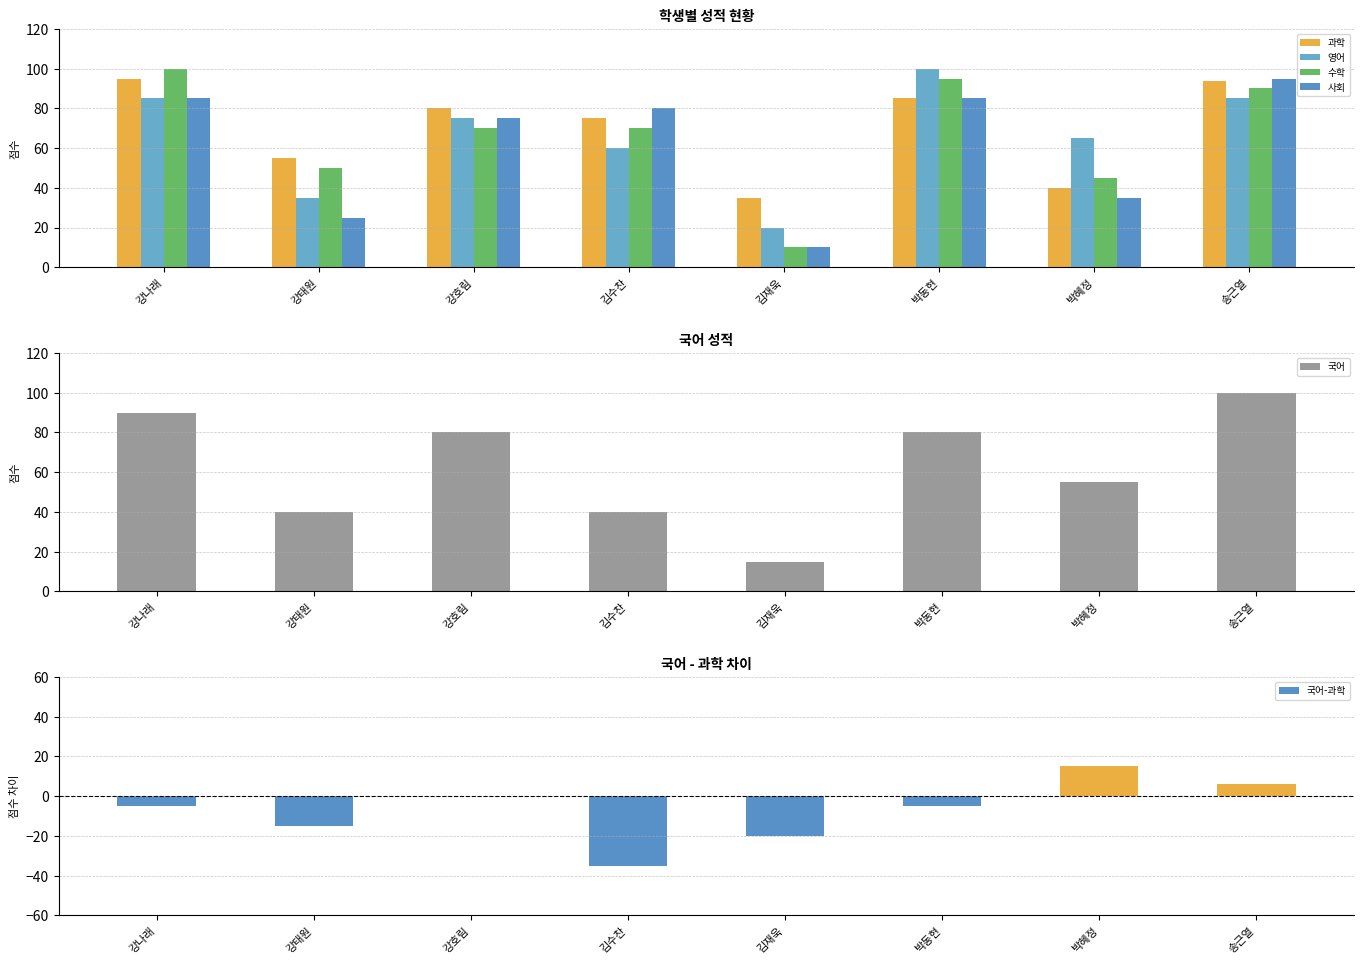

What is the difference between the 과학 values at 박혜정 and 김수찬?

35